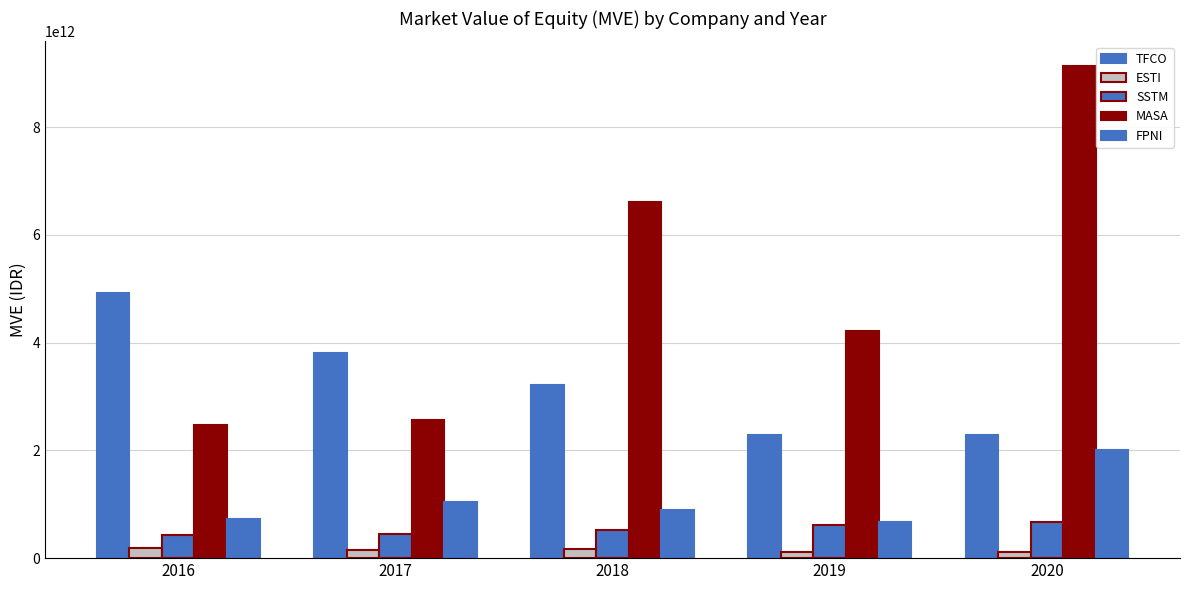

Reading left to right, list all the values displayed in this chart.

TFCO: 2016=4919537928000	2017=3810230356000	2018=3207345806000	2019=2286138213600	2020=2286138213600
ESTI: 2016=191444828400	2017=155171071440	2018=163231906320	2019=120912523200	2020=104790853440
SSTM: 2016=421527305160	2017=444945488780	2018=529250949812	2019=620581865930	2020=667418233170
MASA: 2016=2479395675150	2017=2571225144600	2018=6611721800400	2019=4224155594700	2020=9137032210275
FPNI: 2016=718067406000	2017=1046485832000	2018=890626240000	2019=662403266000	2020=2015041868000